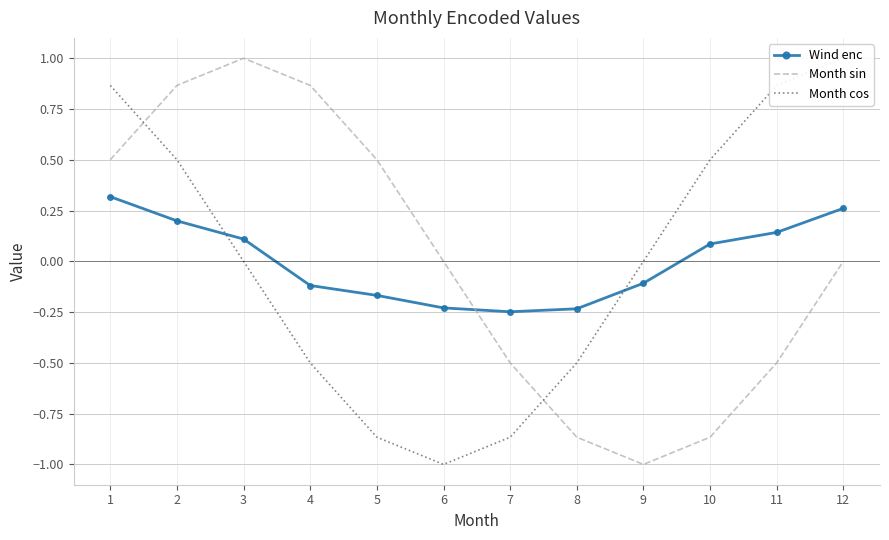

Read the Month sin value at 8.

-0.9